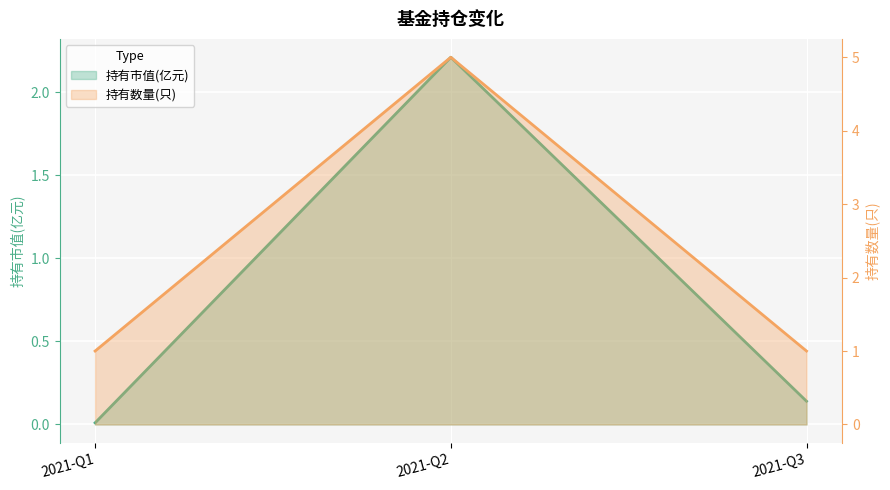

The 持有市值(亿元) series shows 0.1 at 2021-Q3. True or false?

True